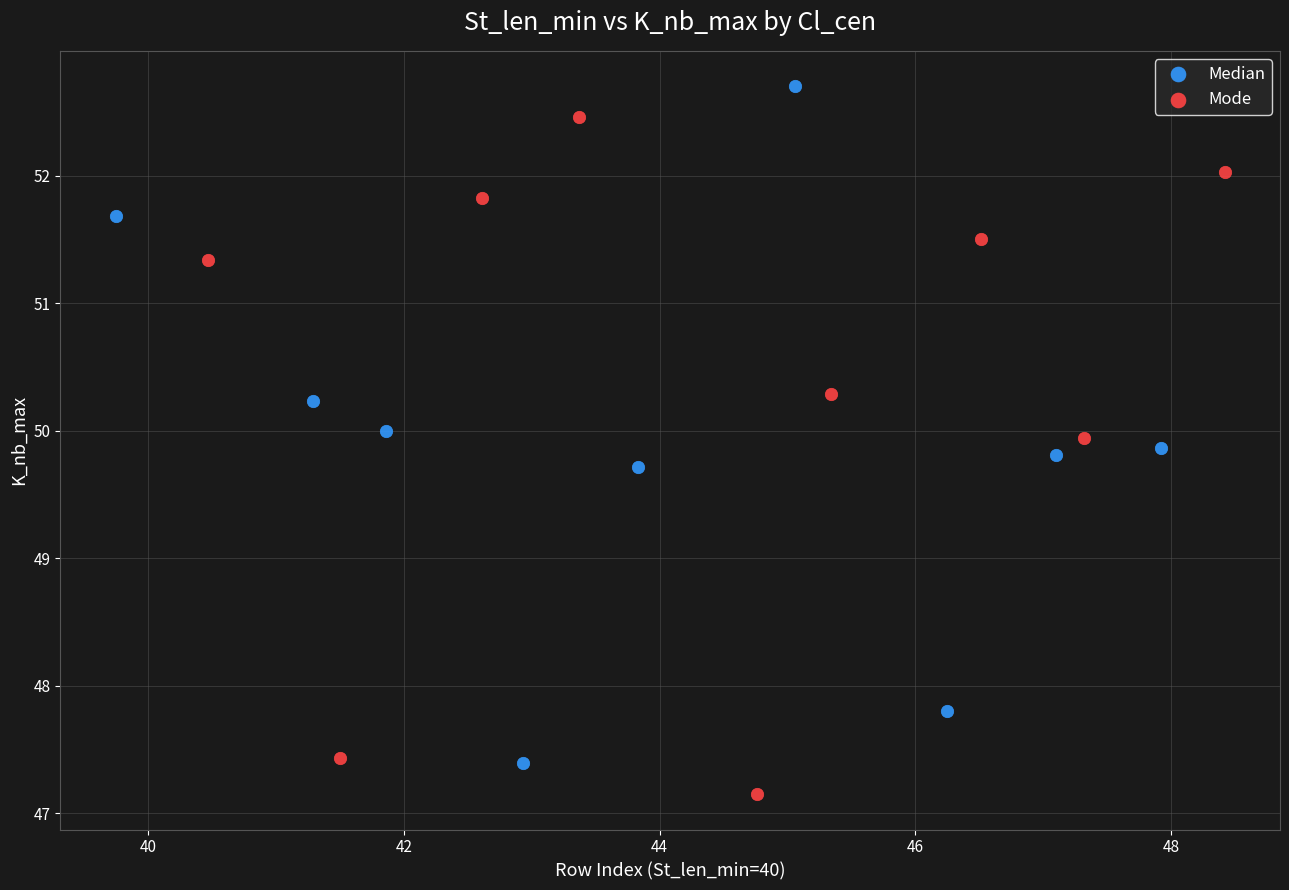

What are all the series names shown in the legend?

Median, Mode